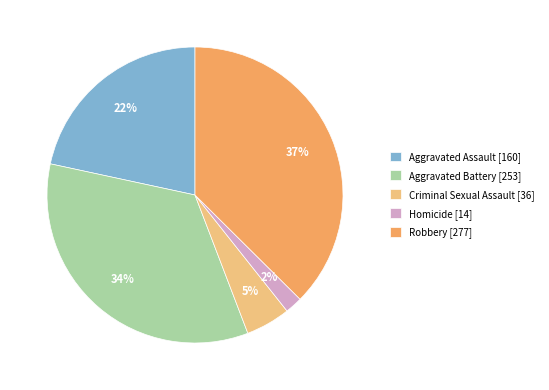

What is the ratio of the value at Aggravated Assault to the value at Aggravated Battery?

0.6